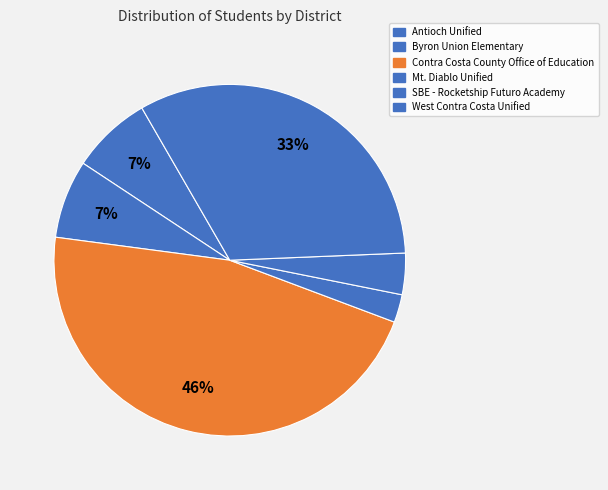

Count the number of slices in the pie.

6